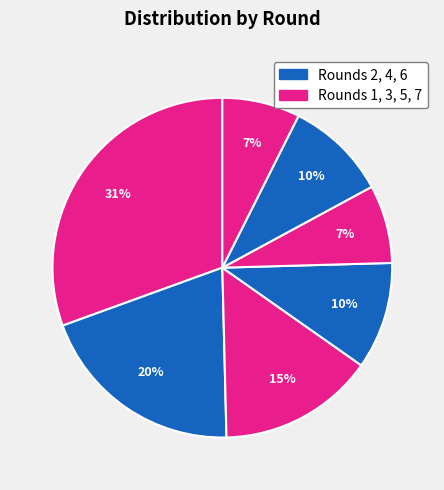

How many segments does this pie chart have?

7